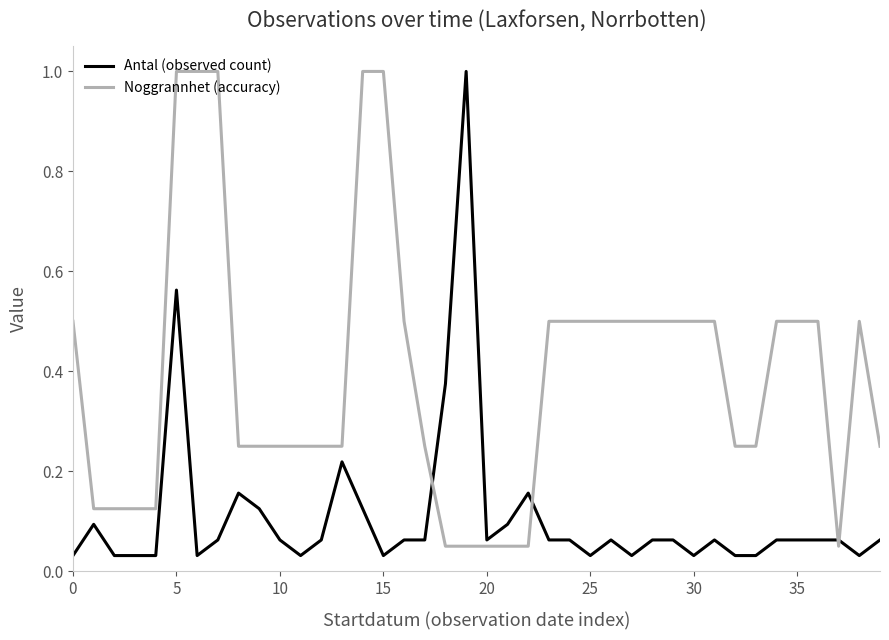

Which series has the largest total across all categories?

Noggrannhet (accuracy)